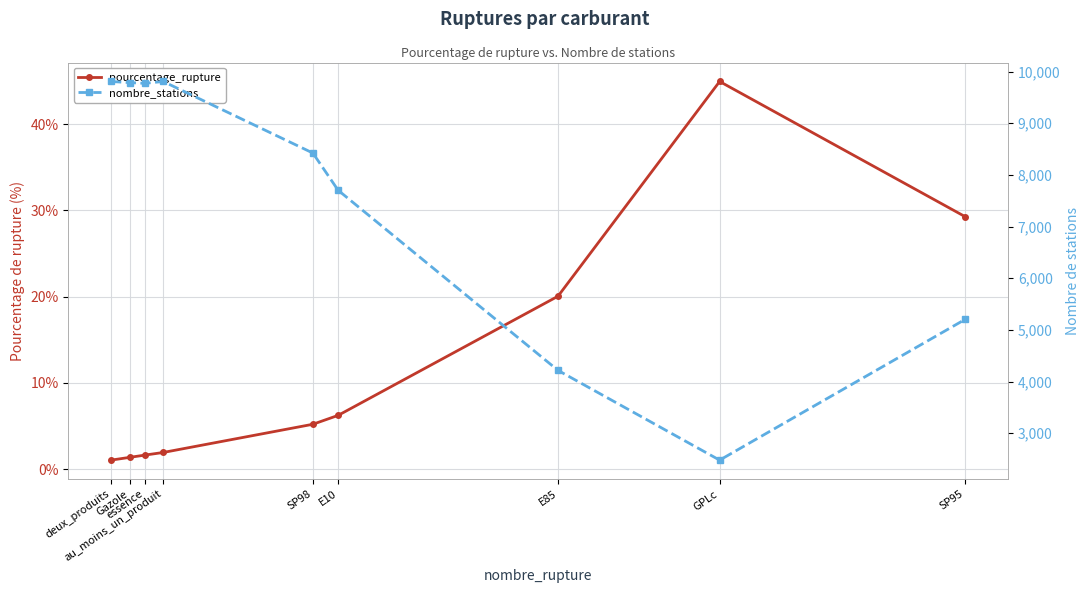

What is the sum of the pourcentage_rupture values at E85 and essence?

21.6